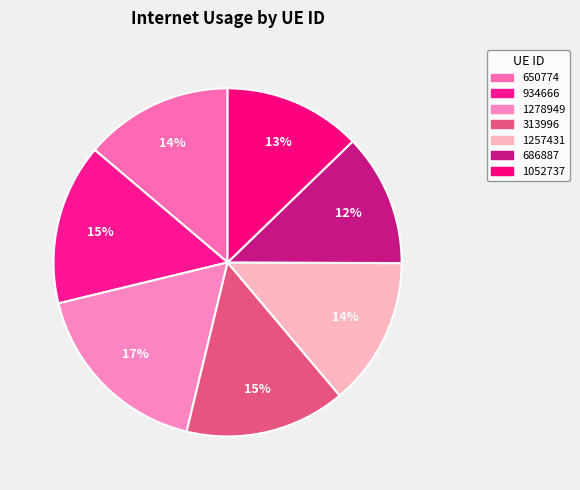

What percentage do 1052737 and 686887 together represent?

25.1%